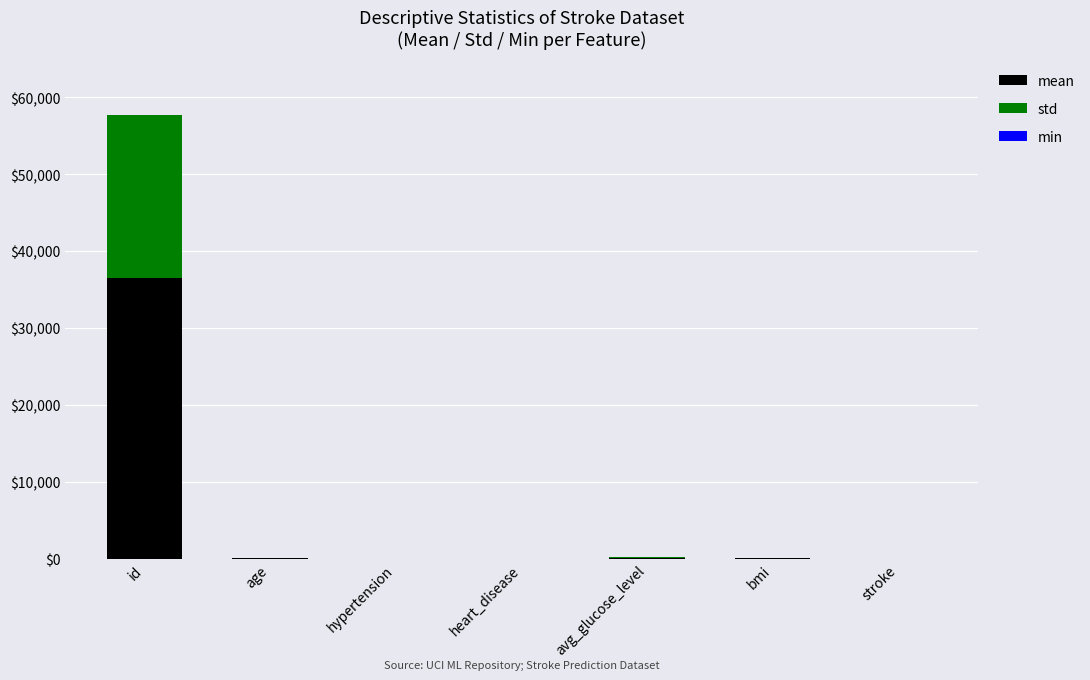

At which category is the sum across all series the highest?

id